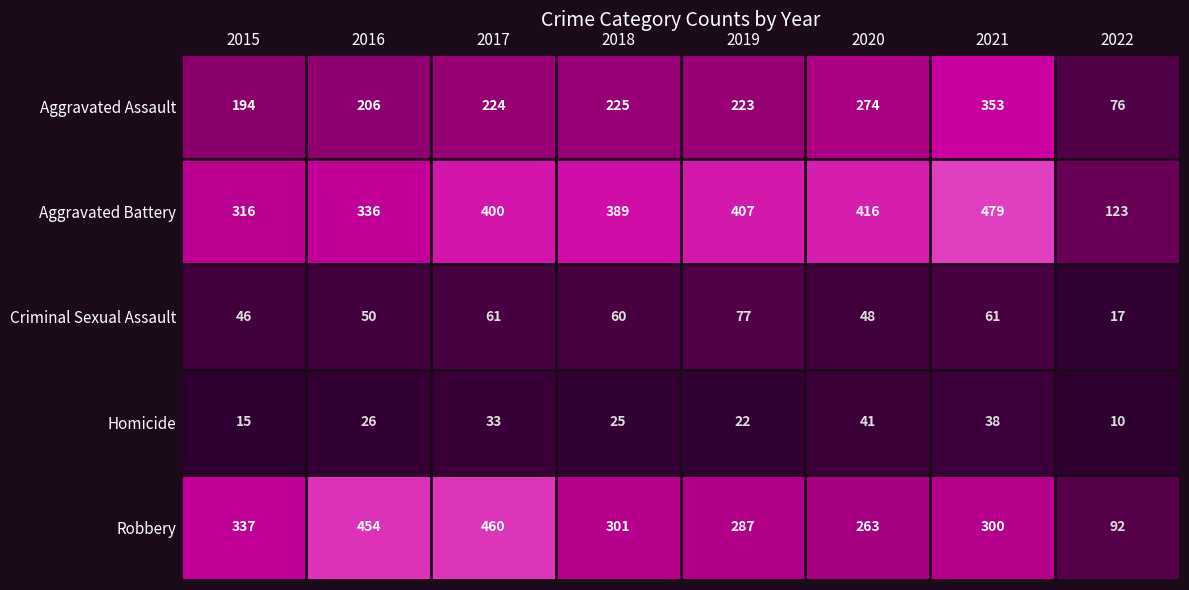

At which label does Criminal Sexual Assault first exceed 60?

2017